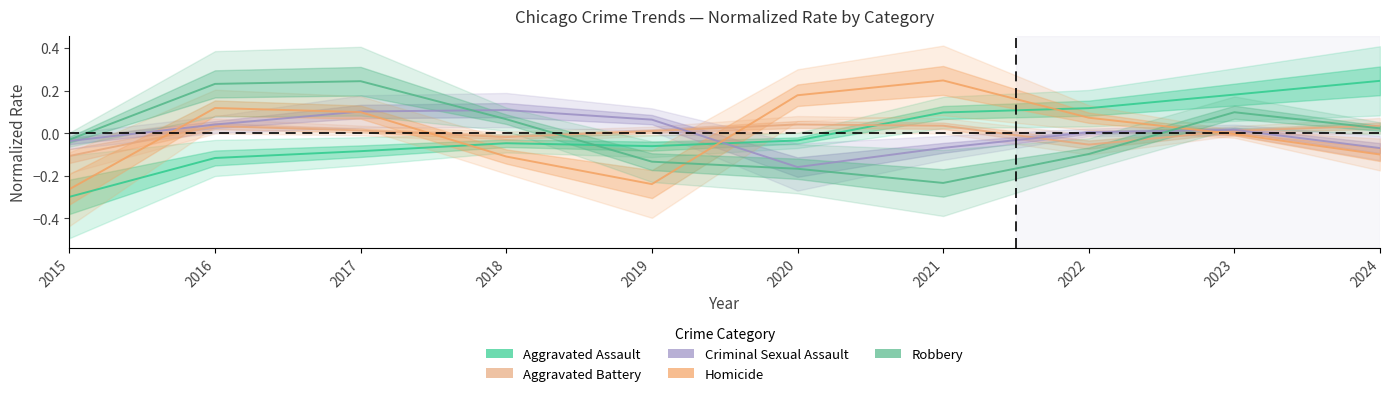

At which category does Criminal Sexual Assault reach its first local valley?

2020